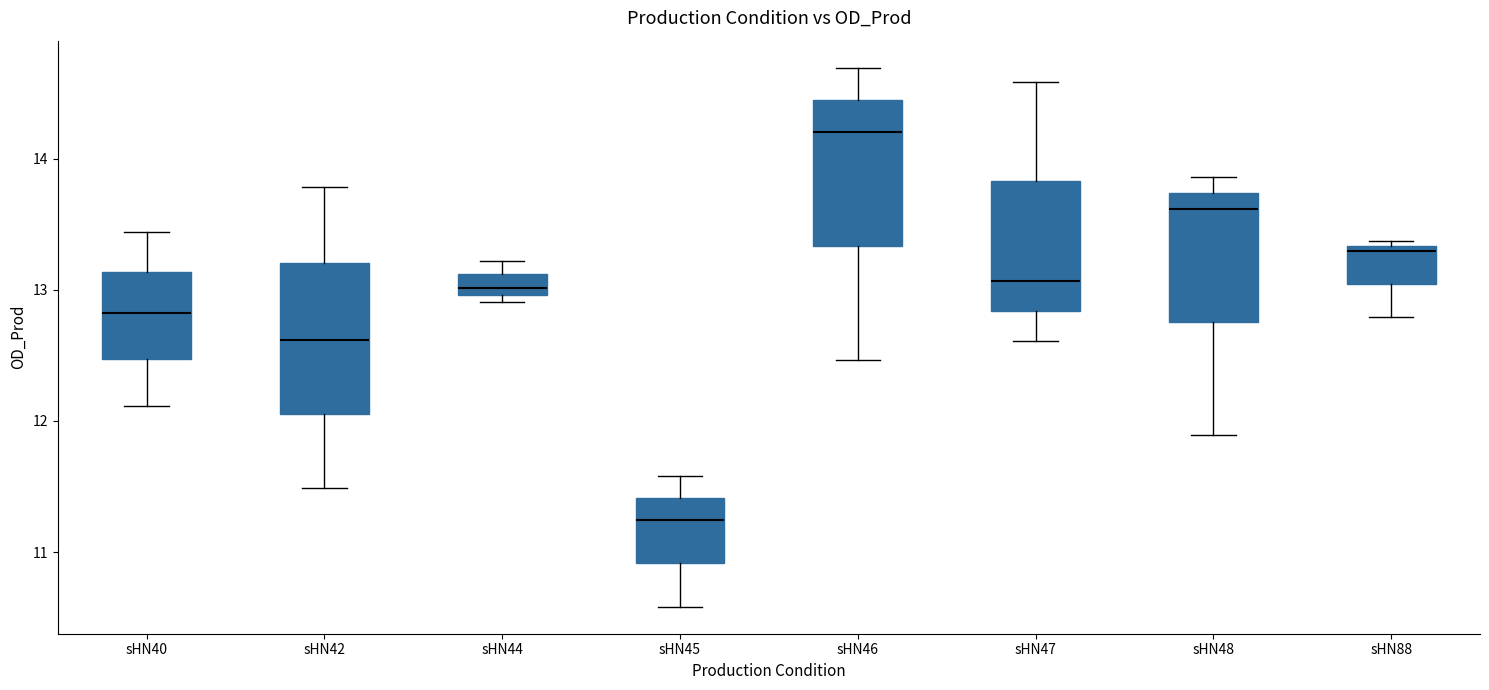

Reading left to right, transcribe this box plot: for each box, give where its median line is, the range the box spans, and where its two whiskers end, as read against the y-axis. The values are not printed on the chart, so give them approximately, as read against the axis.

sHN40: median 12.8, box 12.5 to 13.1, whiskers 12.1 to 13.4
sHN42: median 12.6, box 12.1 to 13.2, whiskers 11.5 to 13.8
sHN44: median 13.0 (just above the box's lower edge), box 13.0 to 13.1, whiskers 12.9 to 13.2
sHN45: median 11.2, box 10.9 to 11.4, whiskers 10.6 to 11.6
sHN46: median 14.2, box 13.3 to 14.4, whiskers 12.5 to 14.7
sHN47: median 13.1, box 12.8 to 13.8, whiskers 12.6 to 14.6
sHN48: median 13.6, box 12.8 to 13.7, whiskers 11.9 to 13.9
sHN88: median 13.3 (just below the box's upper edge), box 13.0 to 13.3, whiskers 12.8 to 13.4